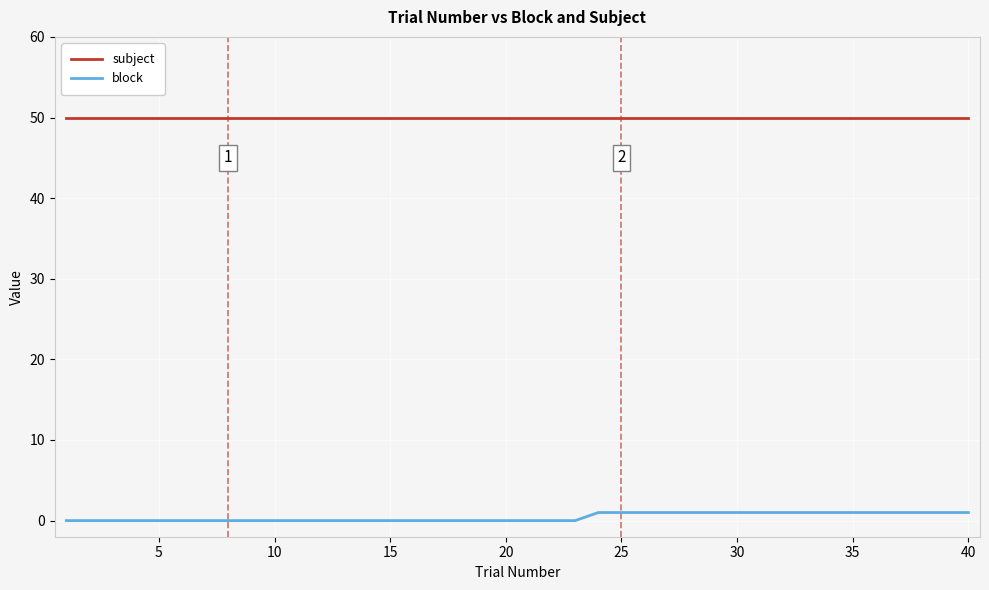

How many lines are shown in the chart?

2